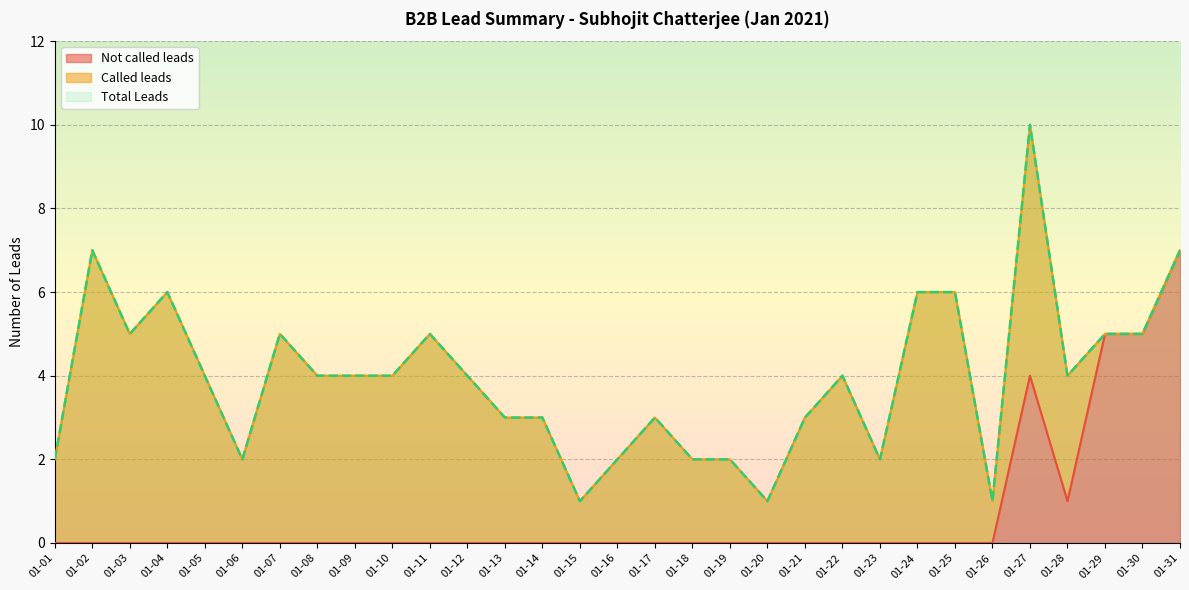

What is the lowest value of the Total Leads series?

1